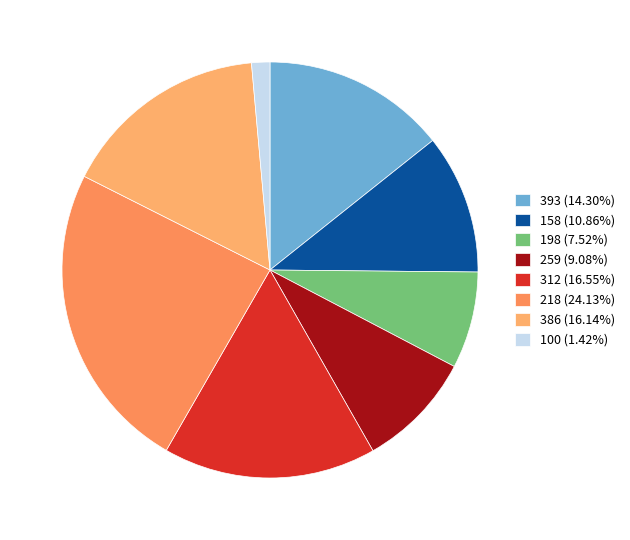

To the nearest percent, what is the combined percentage of 312 and 158?

27%